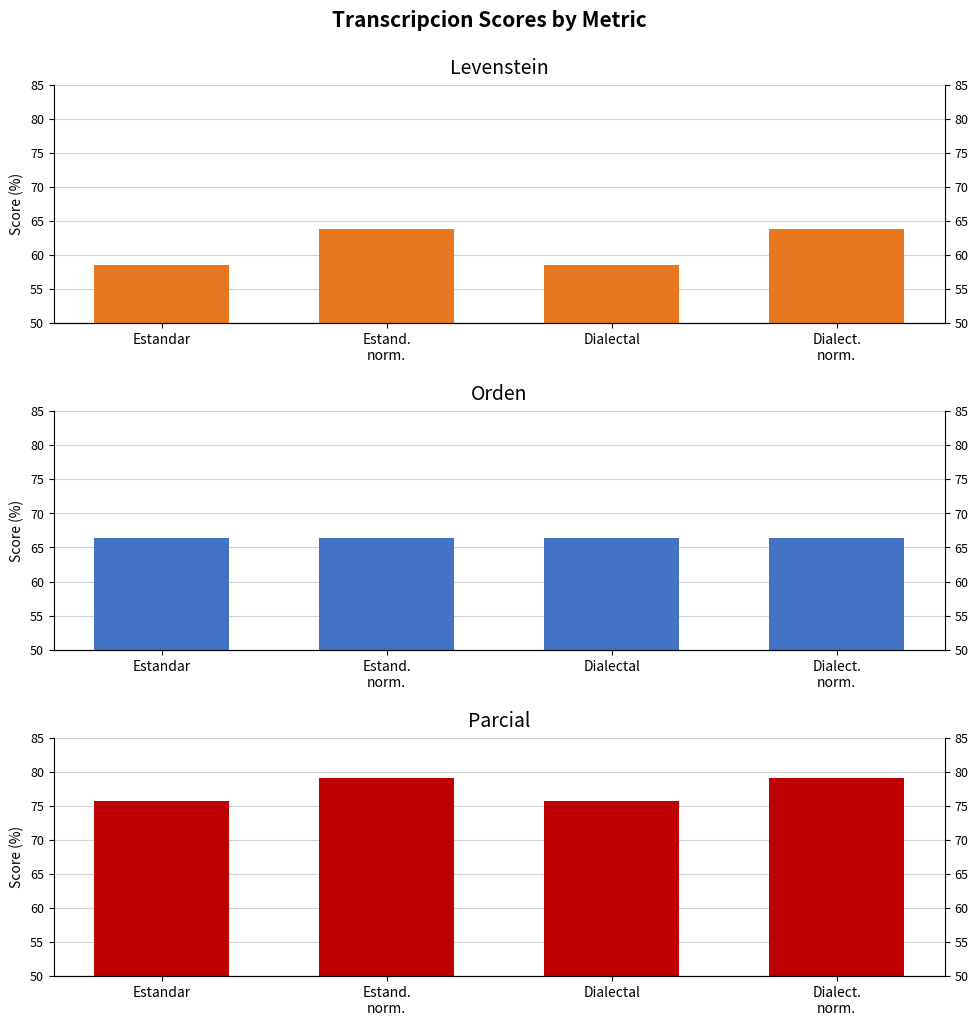

What are all the series names shown in the legend?

Levenstein, Orden, Parcial